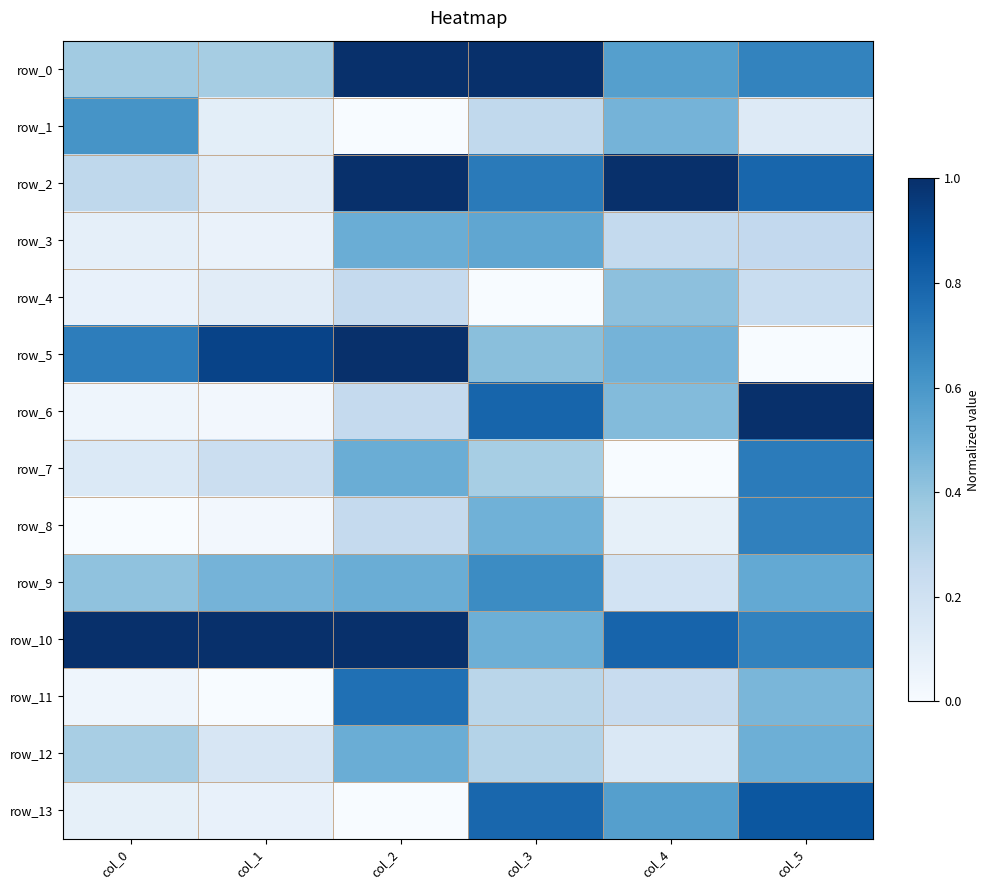

Count the number of data series in this chart.

14